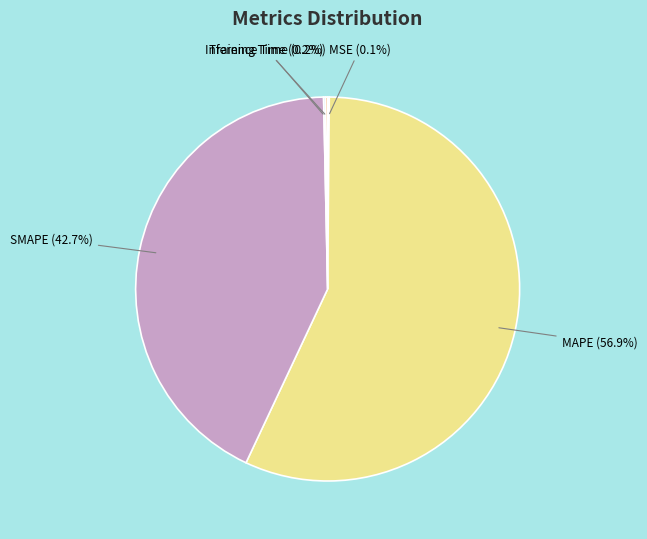

Does MAPE account for over 50% of the chart?

Yes